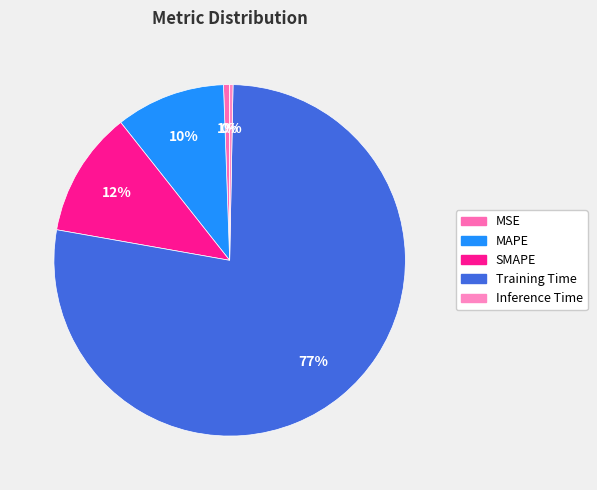

The MAPE slice represents 10% of the pie. True or false?

True